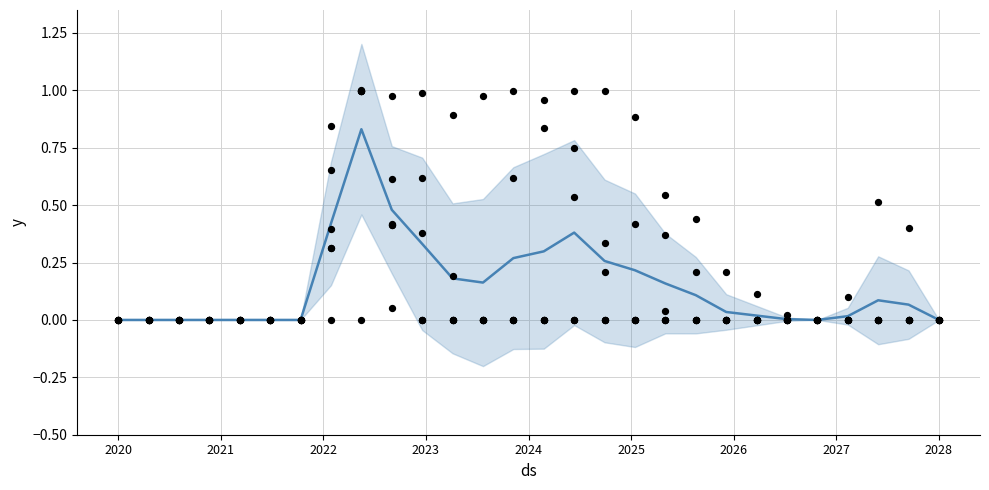

At which category is the sum across all series the highest?

8